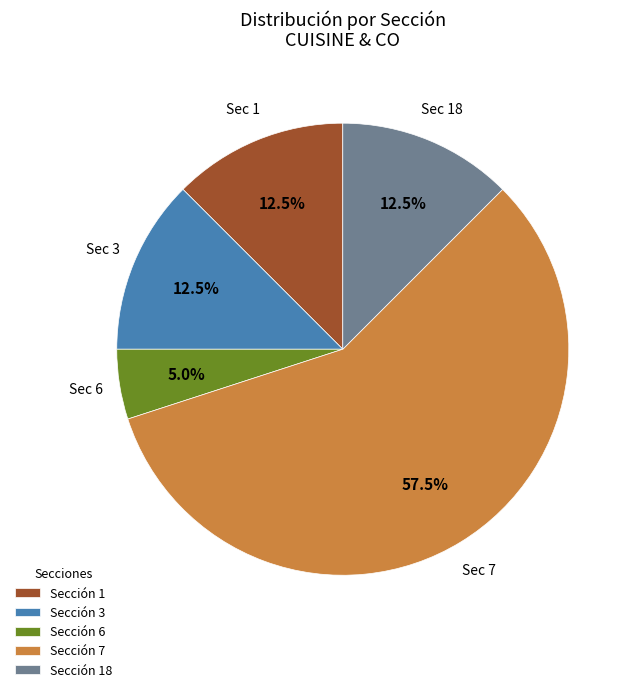

Which has a higher value, Sección 6 or Sección 18?

Sección 18